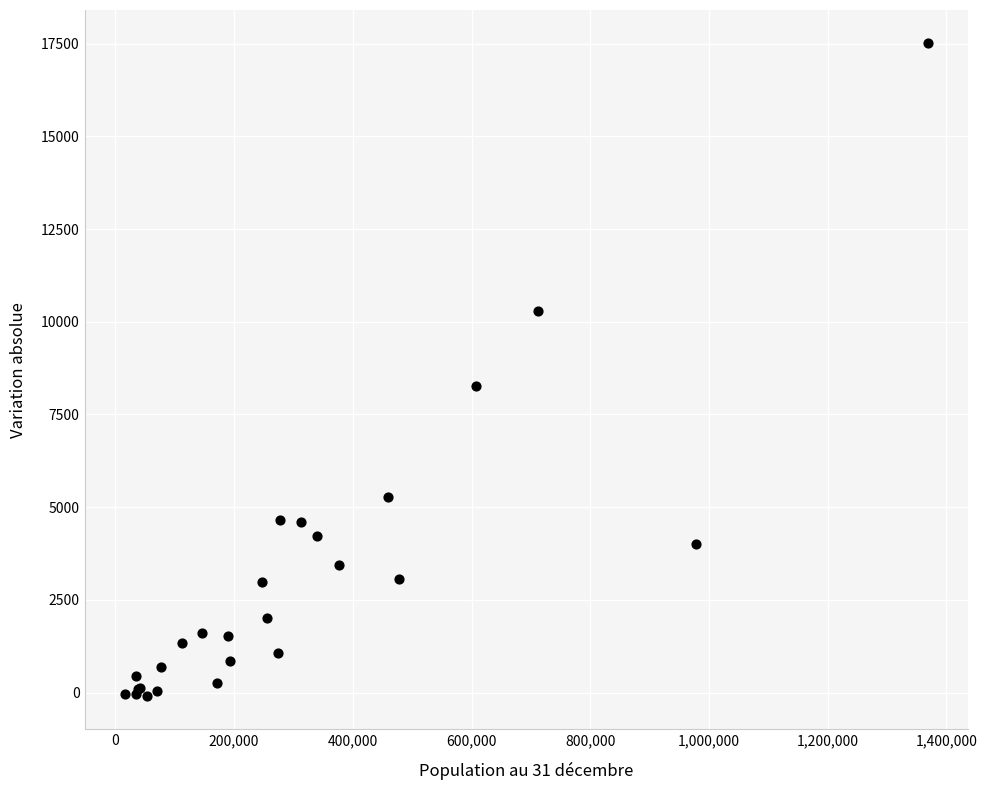

What Y value in the scatter plot is closest to 8710?

8259